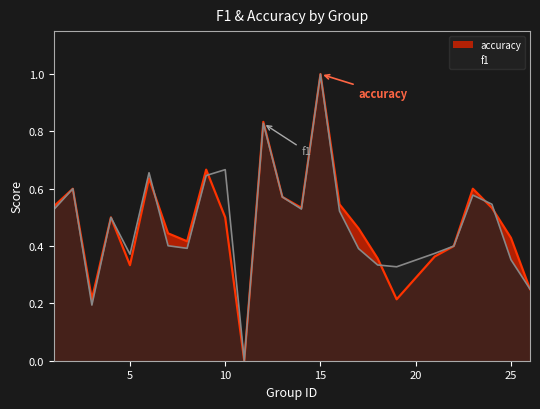

At which category is the sum across all series the highest?

15